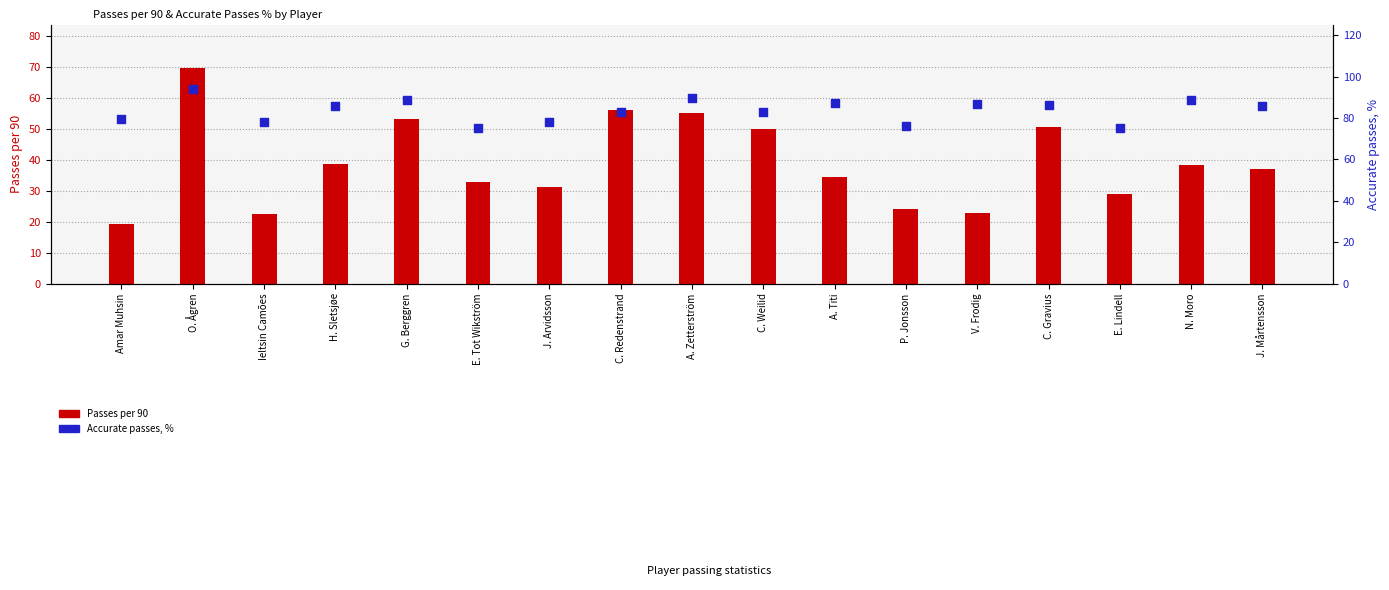

Is the value of Passes per 90 at V. Frodig greater than the value of Accurate passes, % at C. Gravius?

No